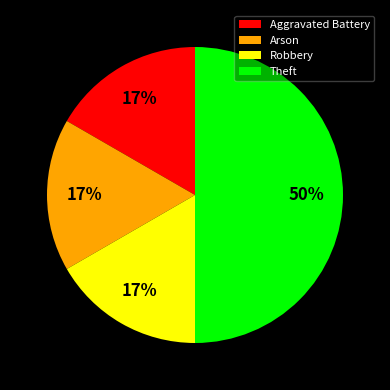

What is the ratio of the value at Arson to the value at Robbery?

1.0